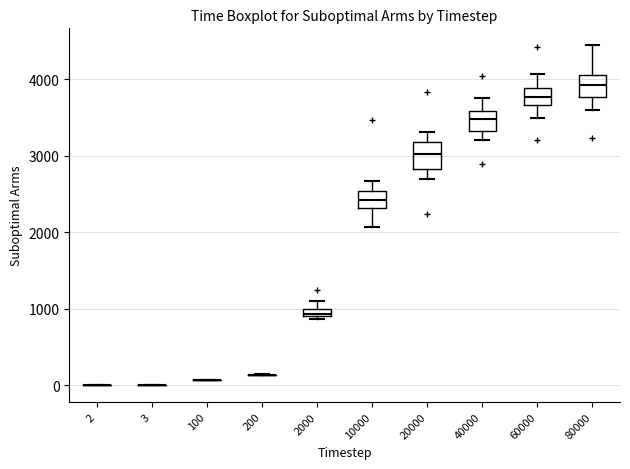

Where does the upper whisker of the box at x = 80000 end on the y-axis? The values are not printed on the chart, so give them approximately, as read against the axis.

4400